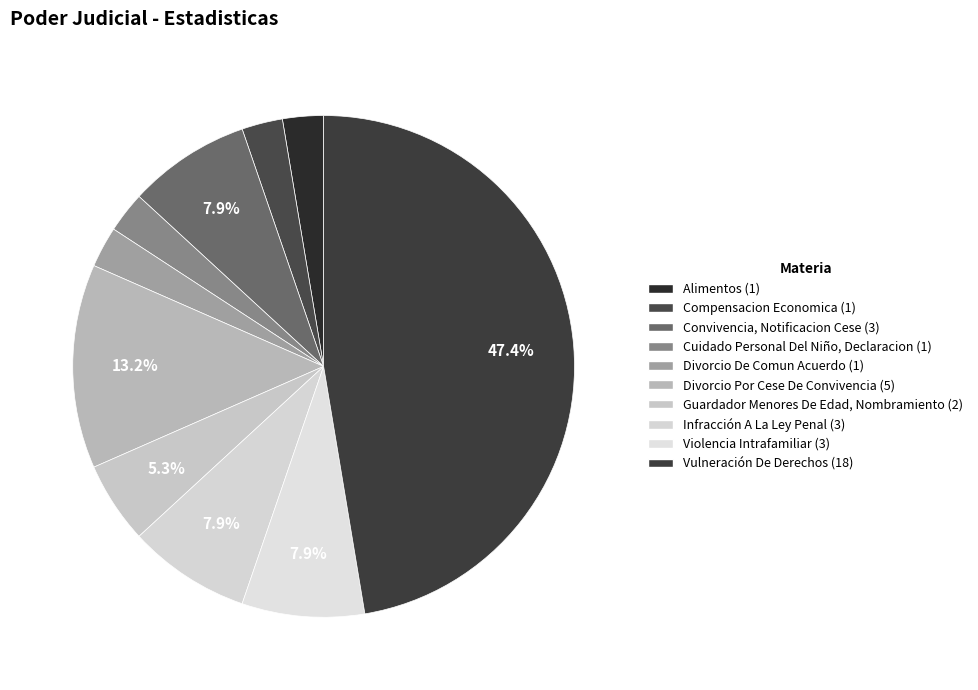

Combined, do Cuidado Personal Del Niño, Declaracion and Violencia Intrafamiliar account for over 50%?

No